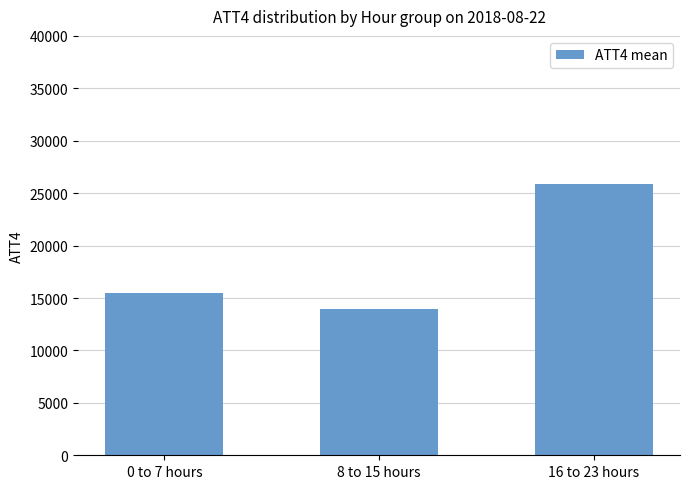

What is the value of the 1st bar from the left?

15512.5